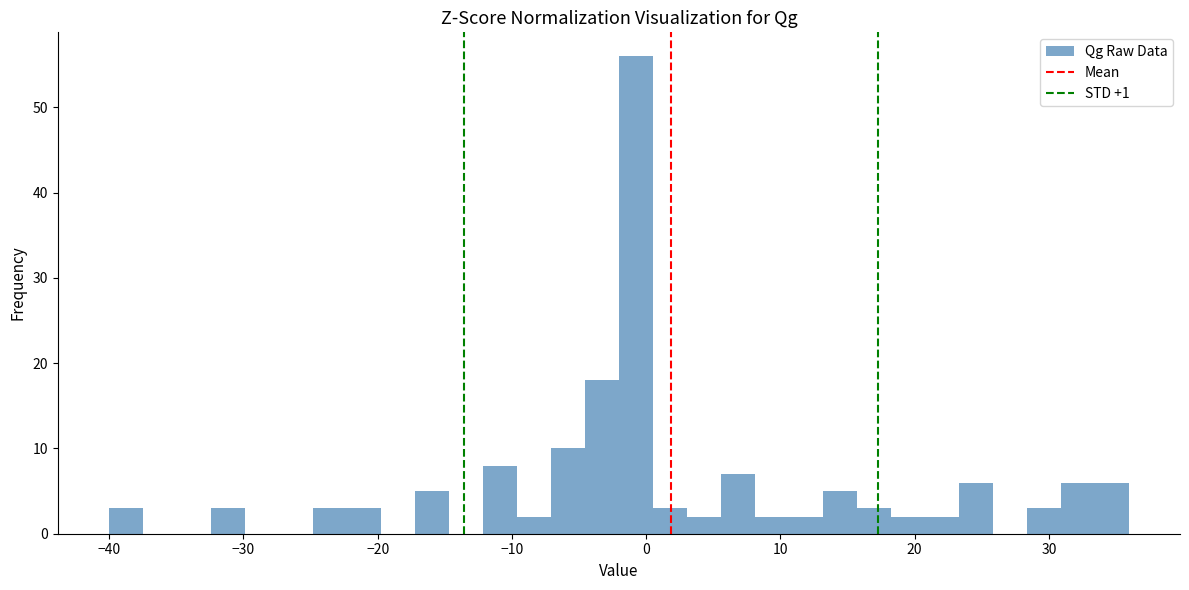

Read against the x-axis, roughly where is the centre of the tallest bar?

-1